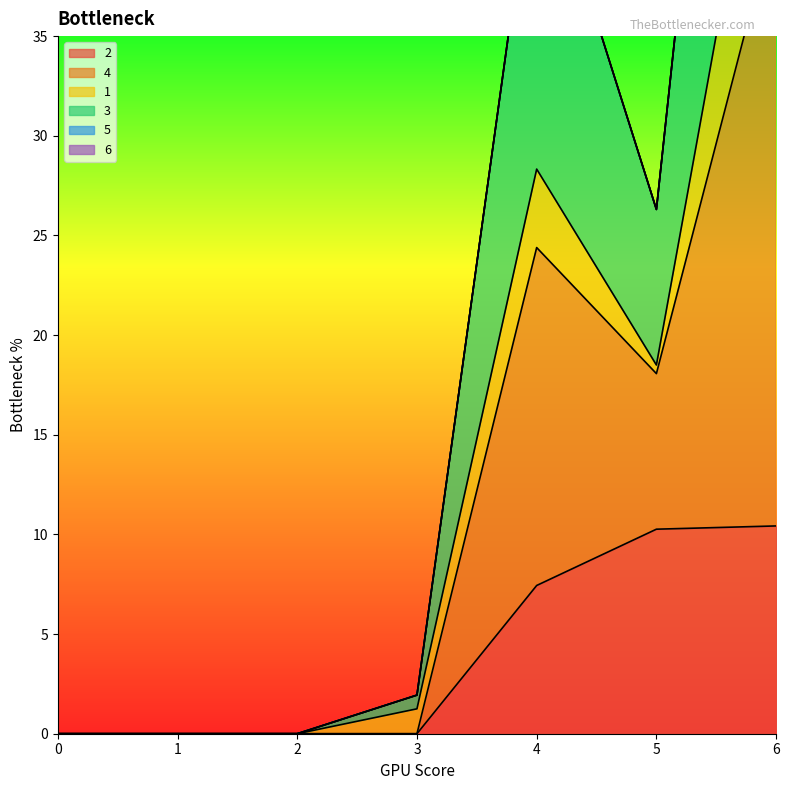

The value of 2 at 5 is 10.3. True or false?

True